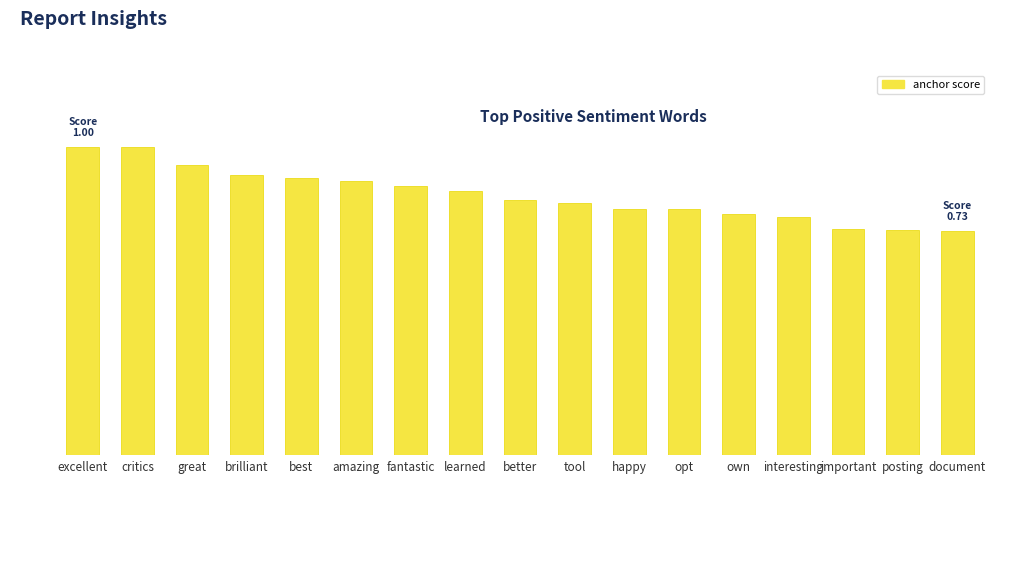

Reading left to right, extract all data points from this chart.

excellent=1.0	critics=1.0	great=0.9	brilliant=0.9	best=0.9	amazing=0.9	fantastic=0.9	learned=0.9	better=0.8	tool=0.8	happy=0.8	opt=0.8	own=0.8	interesting=0.8	important=0.7	posting=0.7	document=0.7